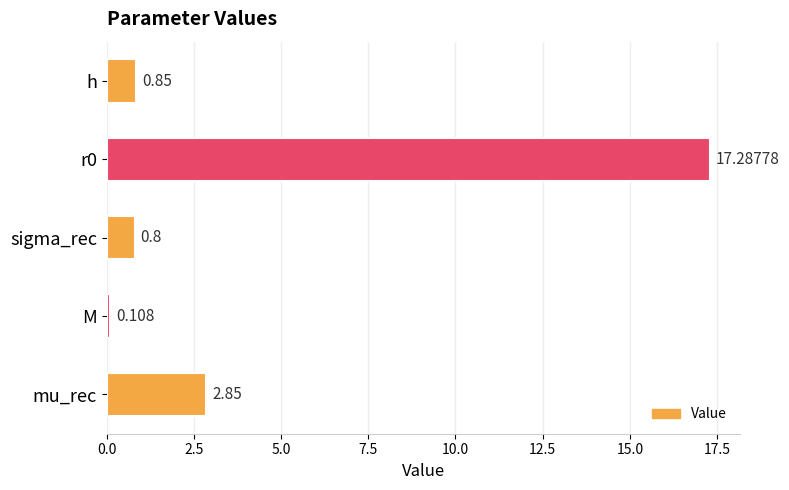

At which label is the value closest to 8?

mu_rec